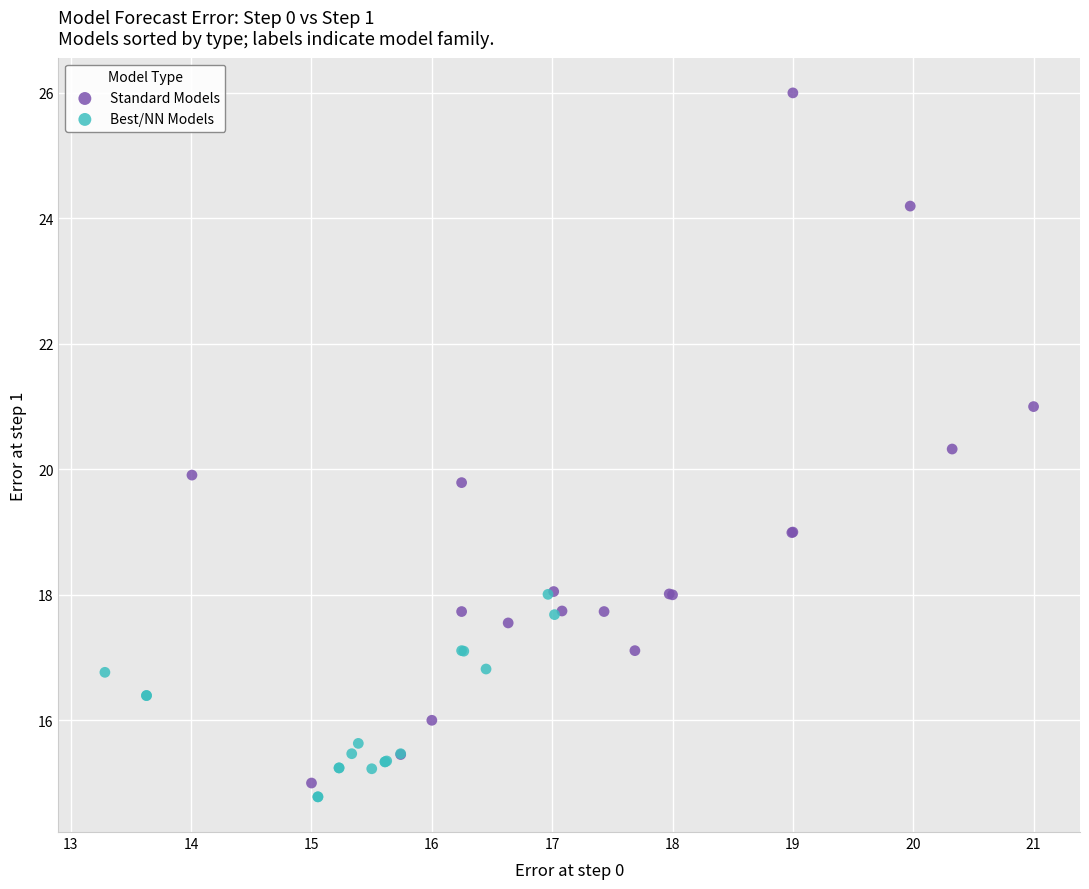

Which series has the largest Y range (max minus min)?

Standard Models